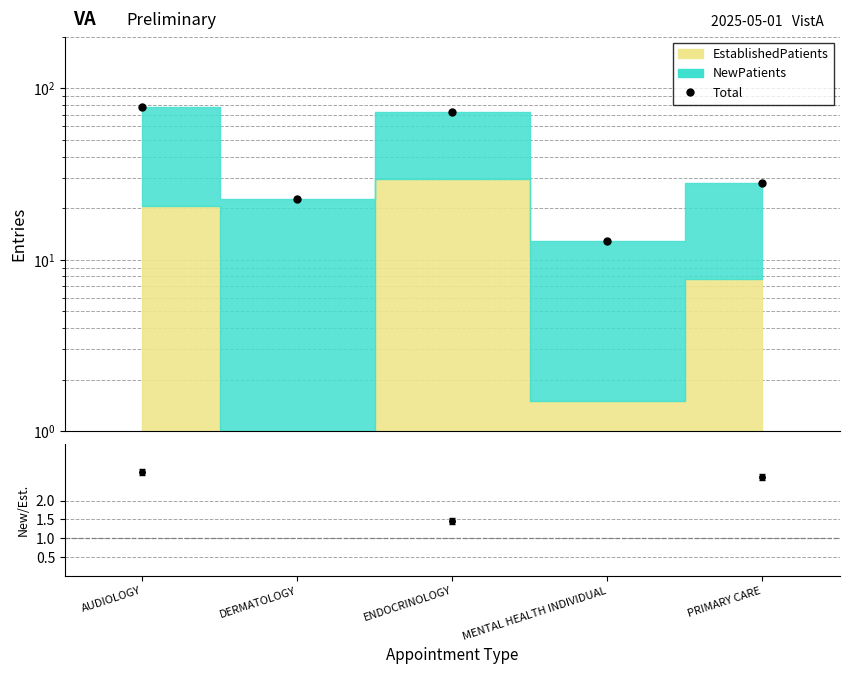

At which label does the data first exceed 27?

AUDIOLOGY